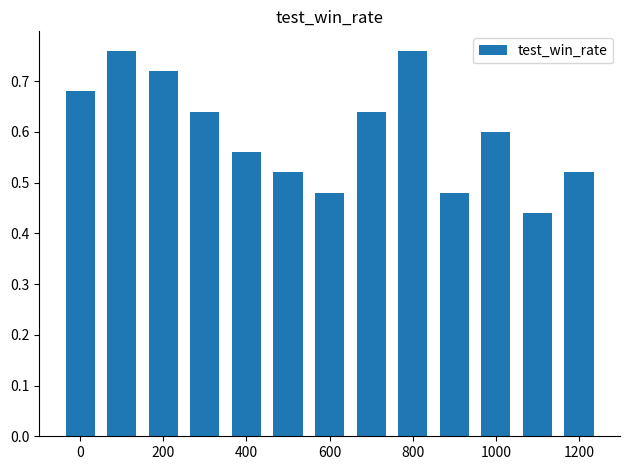

How many values are between 0 and 1?

13